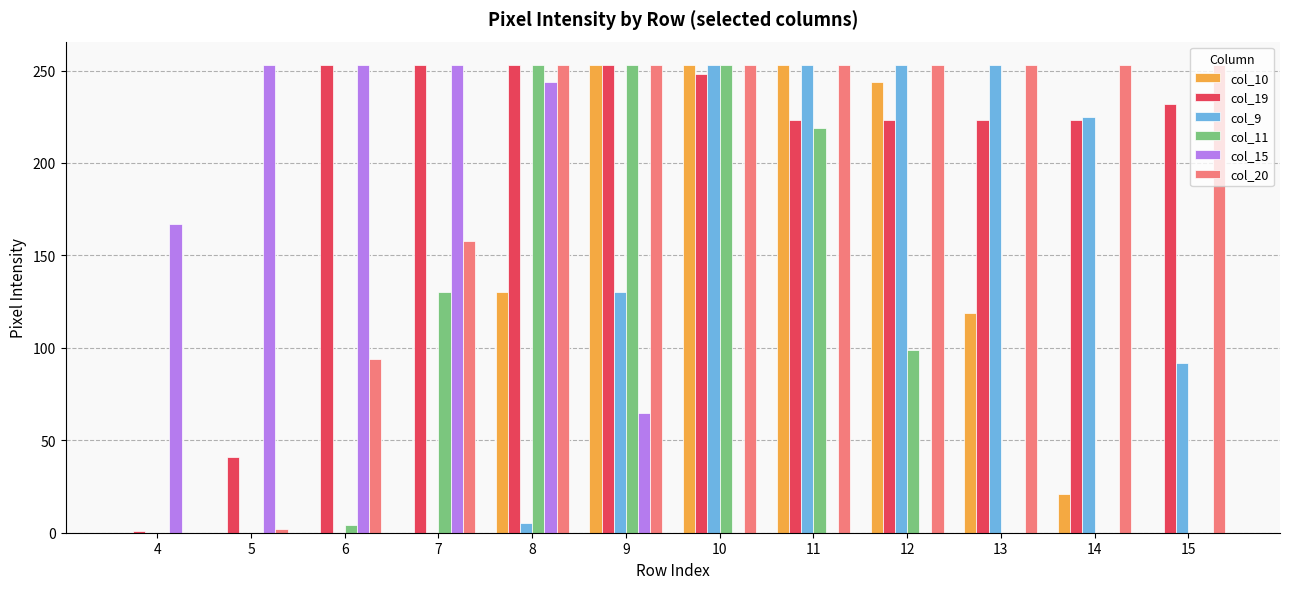

The col_11 series shows 253 at 9. True or false?

True